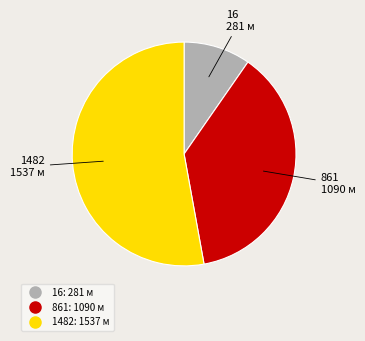

Rank the categories by value from lowest to highest.

16, 861, 1482